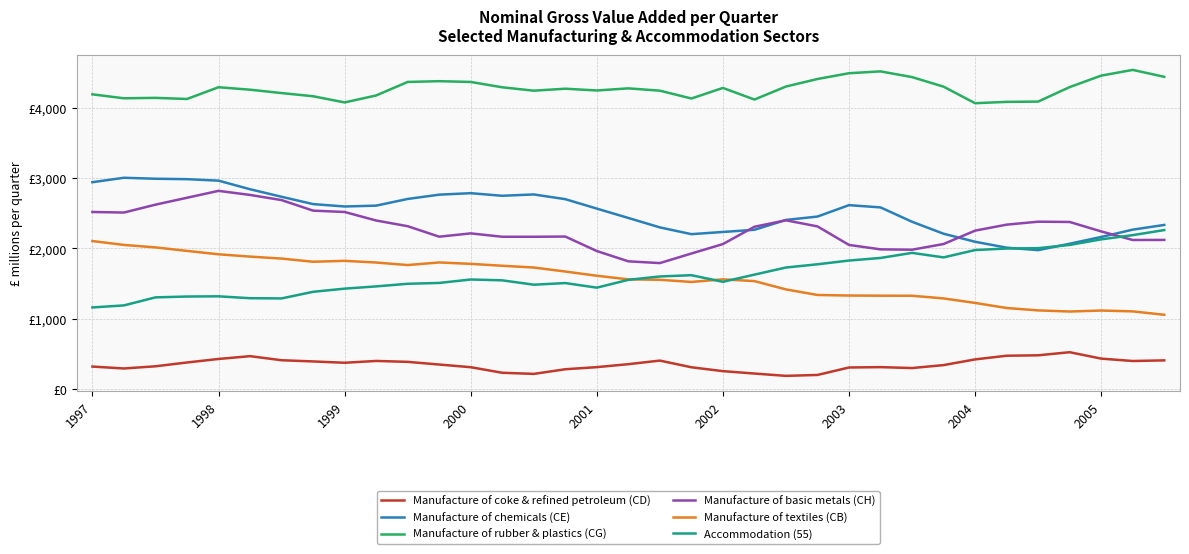

What is the difference between the maximum and second lowest values in the Manufacture of coke & refined petroleum (CD) series?

323